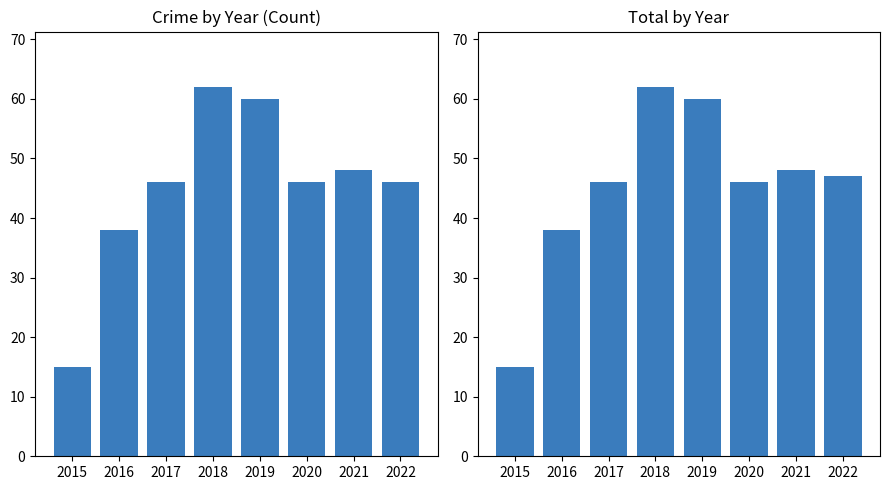

The Crime Count (excl. Homicide) series shows 23 at 2021. True or false?

False